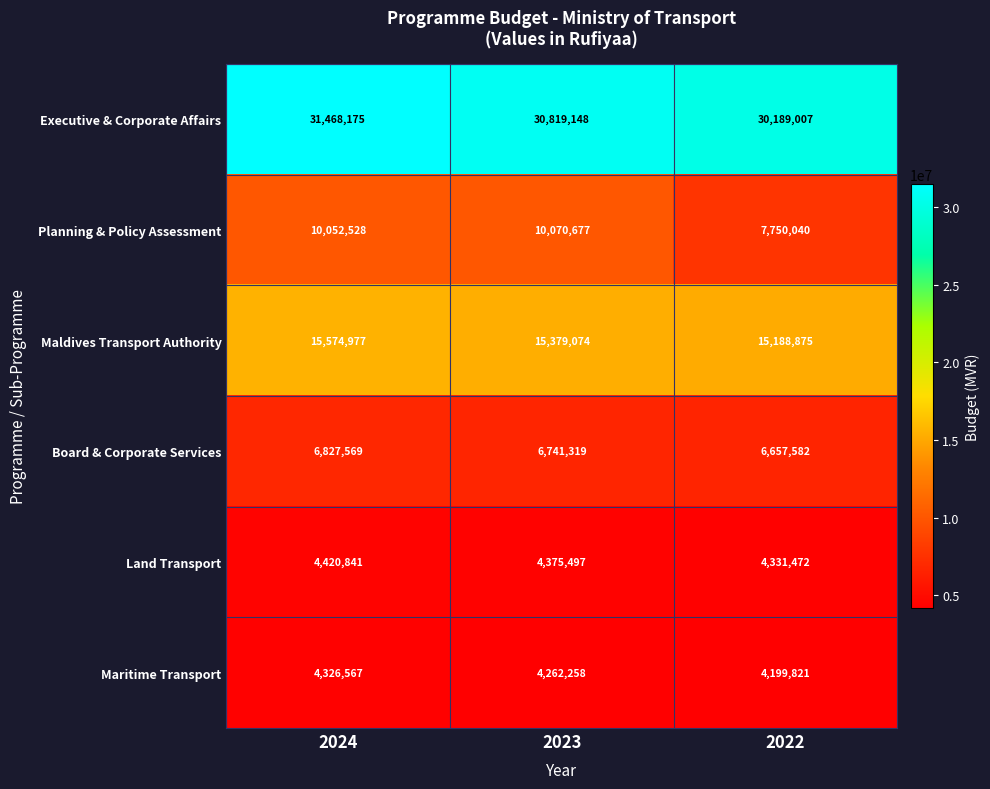

Rank the series at 2024 from lowest to highest value.

Maritime Transport, Land Transport, Board & Corporate Services, Planning & Policy Assessment, Maldives Transport Authority, Executive & Corporate Affairs